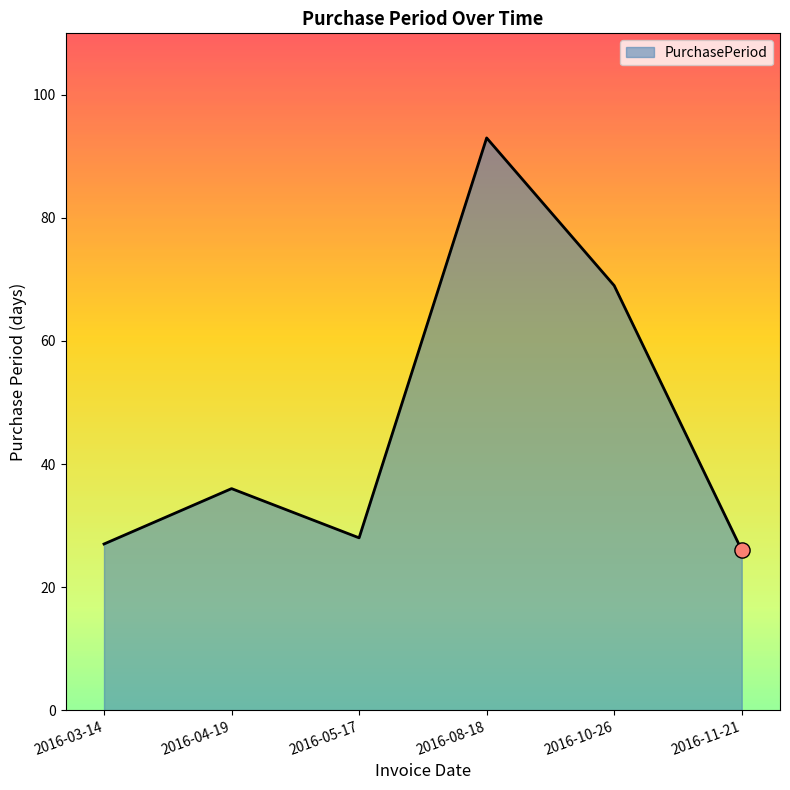

Approximately how many times larger is the value at 2016-04-19 compared to 2016-11-21?

1.4